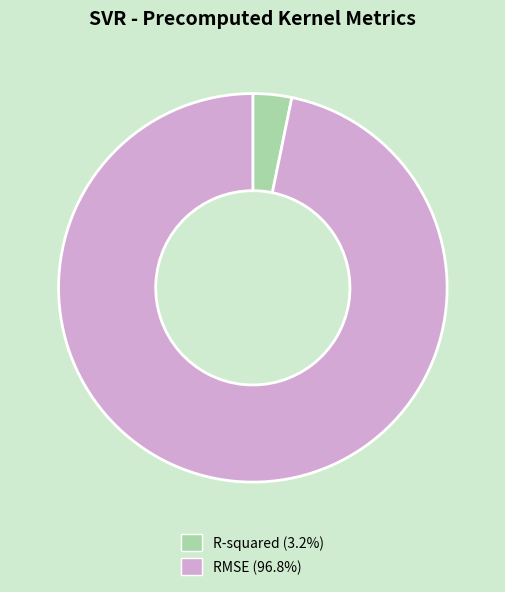

Is the sum of R-squared (3.2%) and RMSE (96.8%) greater than half?

Yes